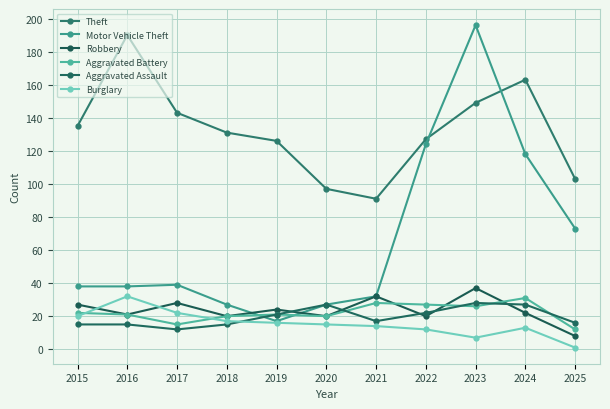

What is the difference between the Theft values at 2017 and 2021?

52